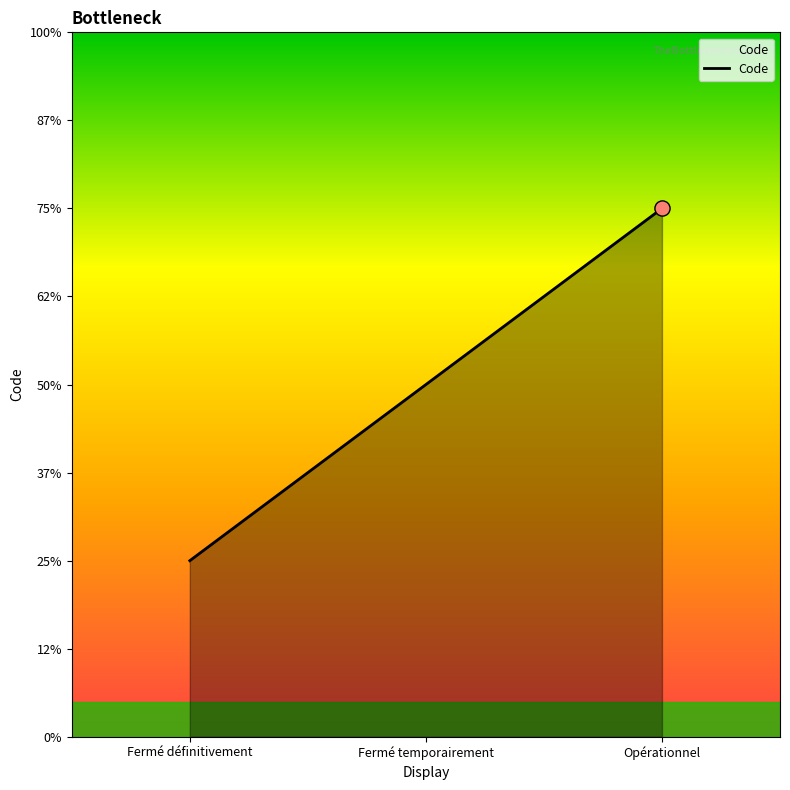

Between Fermé temporairement and Opérationnel, which is larger?

Opérationnel